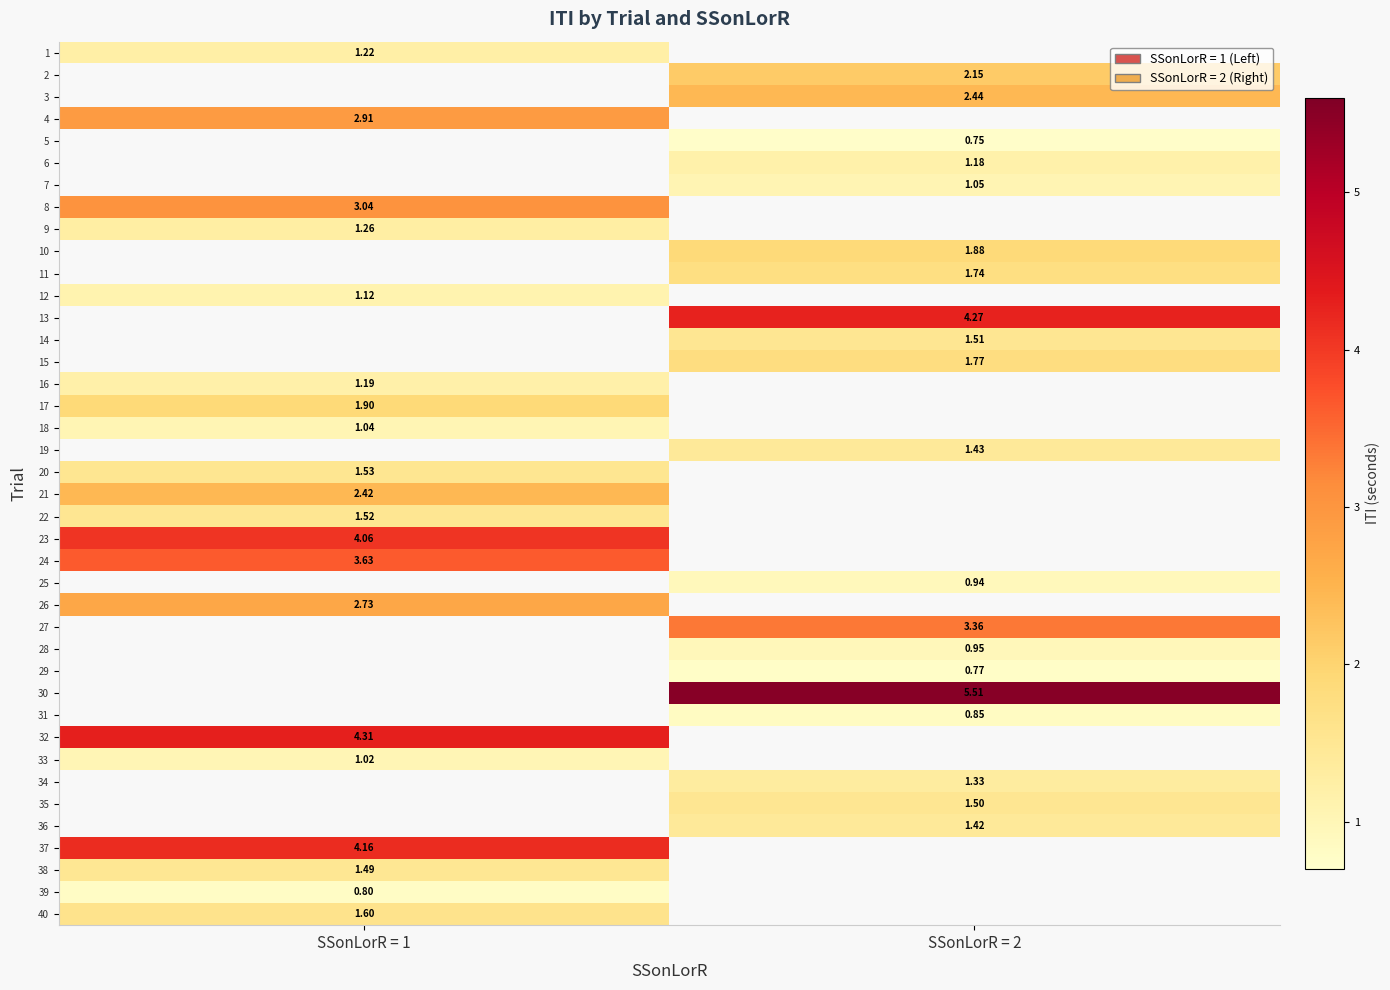

Is the value of 29 at SSonLorR = 2 greater than the value of 21 at SSonLorR = 1?

No